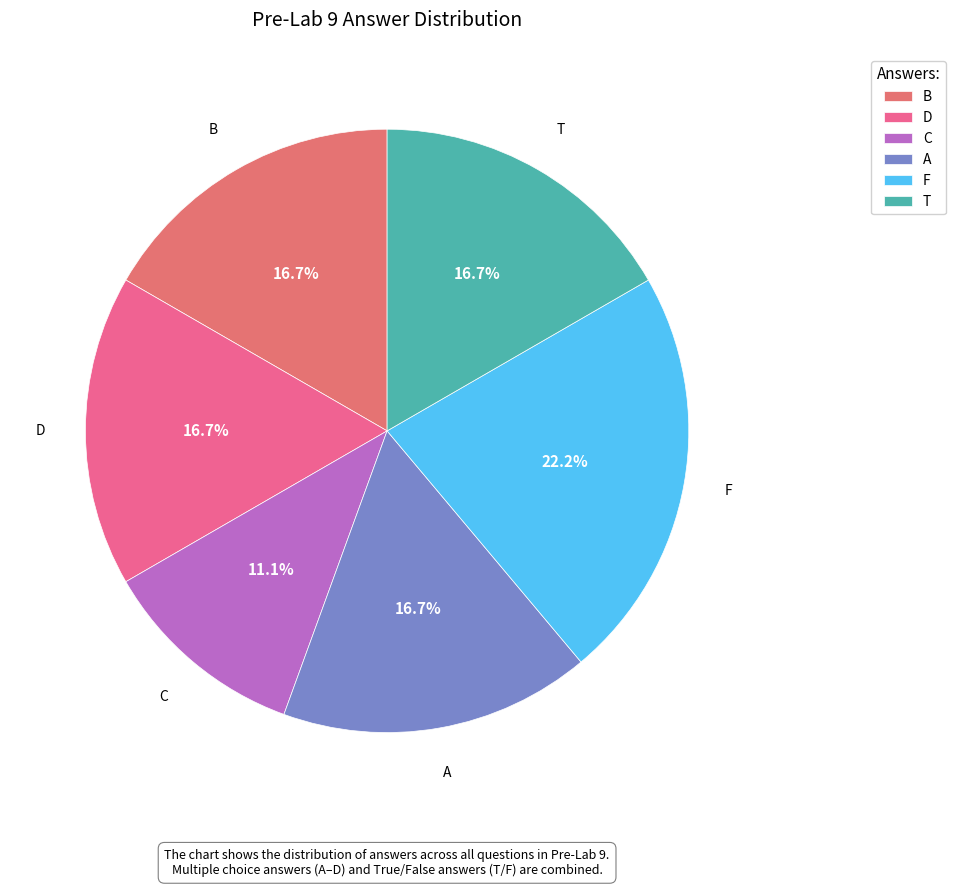

Between F and T, which is larger?

F